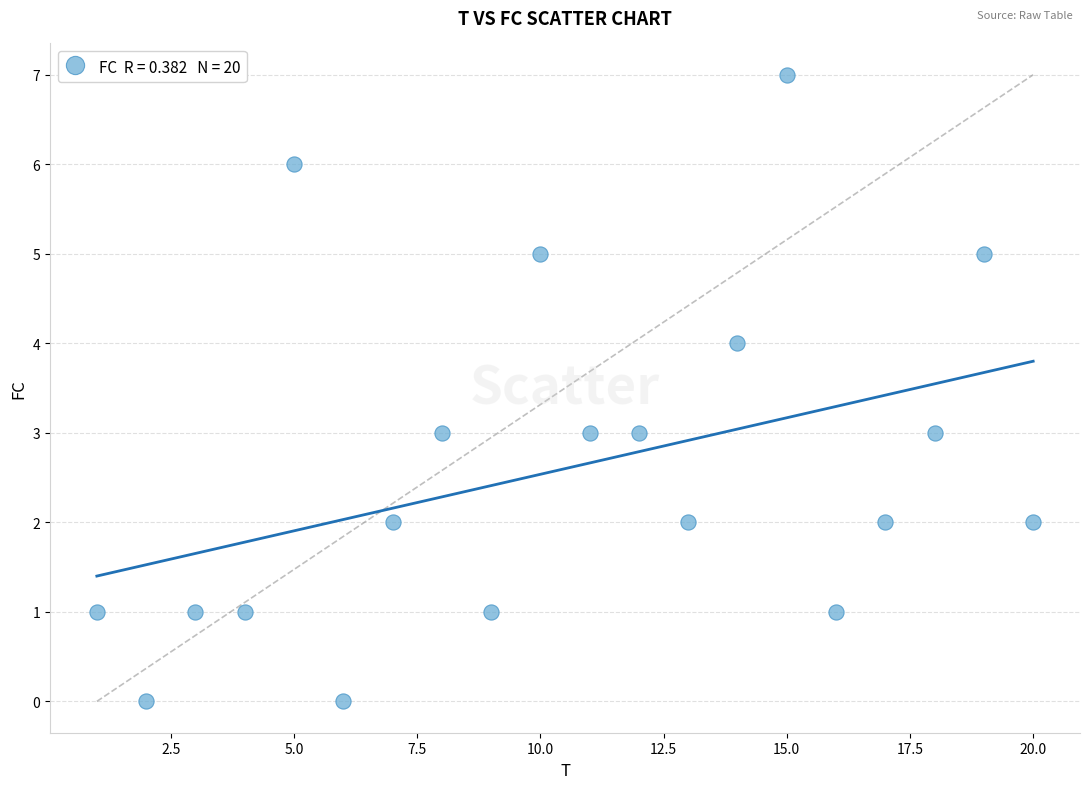

What is the range of X values (max minus min)?

19